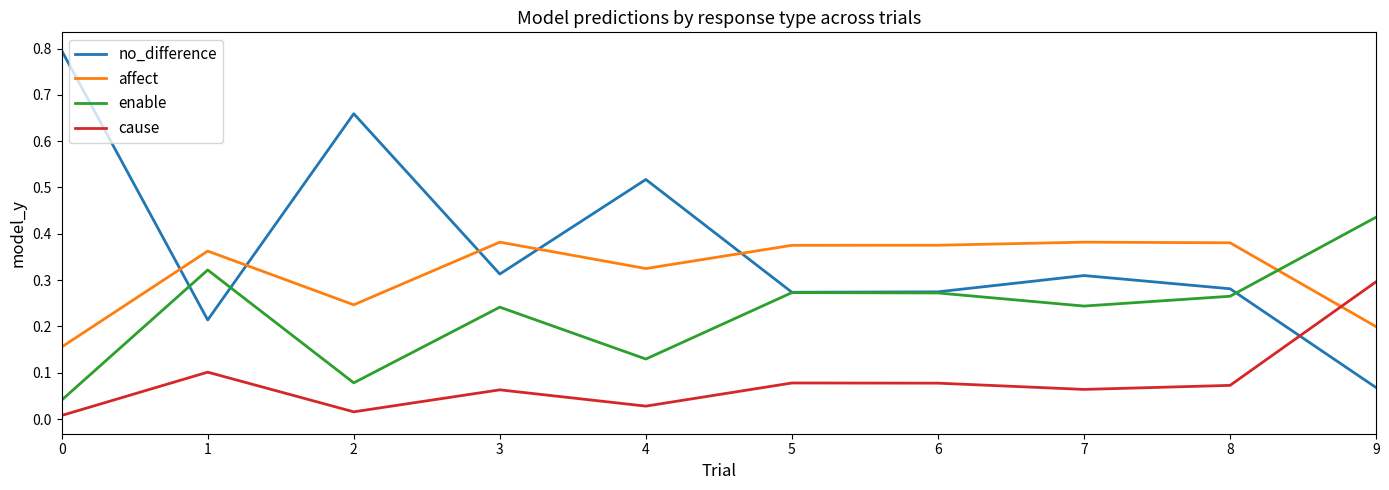

List the series in order of their peak value, highest first.

no_difference, enable, affect, cause